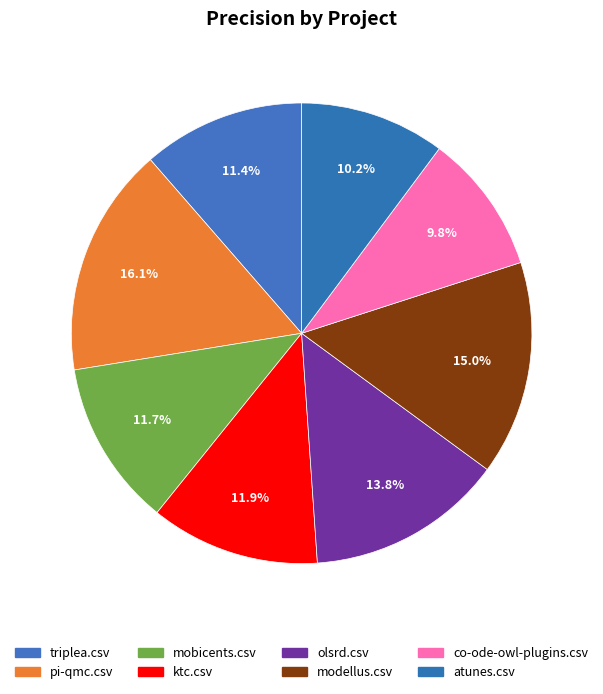

Between olsrd.csv and triplea.csv, which is larger?

olsrd.csv